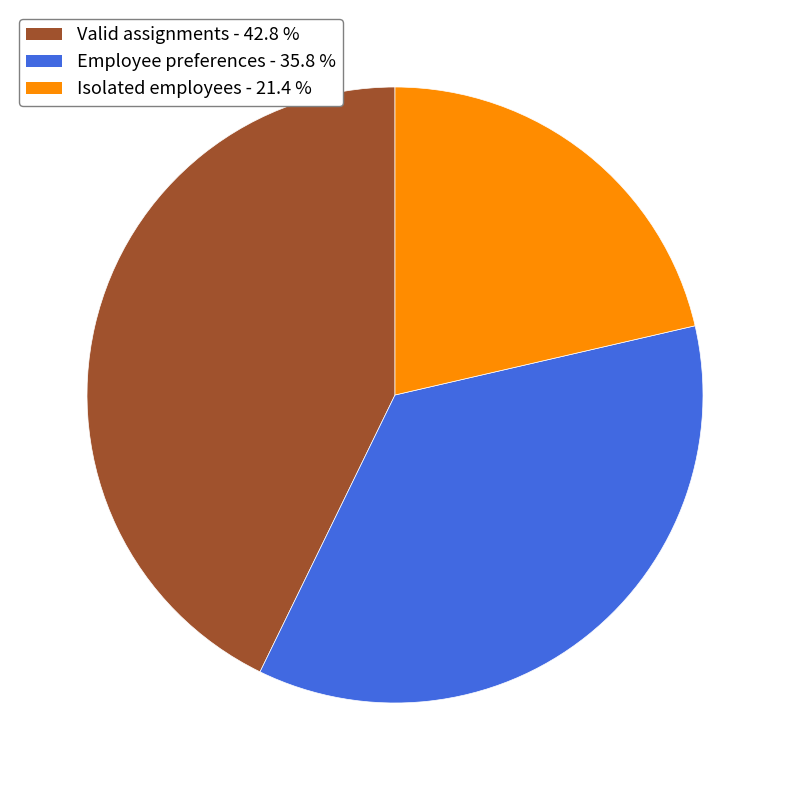

Which slice is the smallest?

Isolated employees